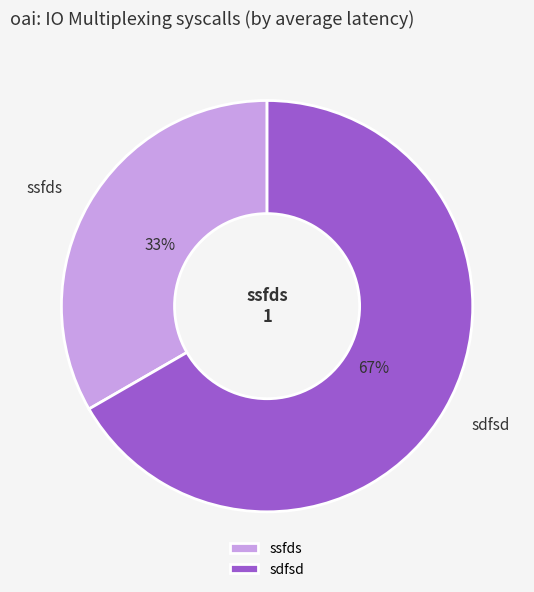

Combined, do sdfsd and ssfds account for over 50%?

Yes